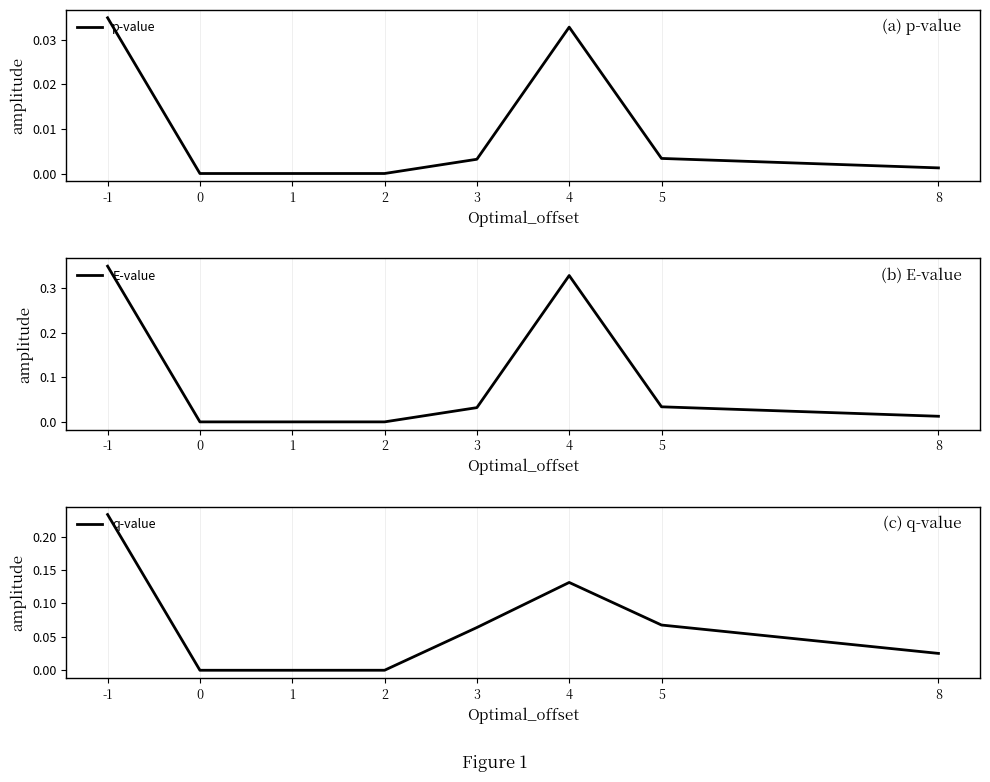

Is it true that p-value equals 0.0 at 8?

False